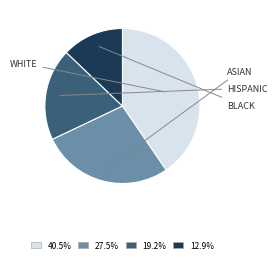

Is there a majority slice in this chart?

No